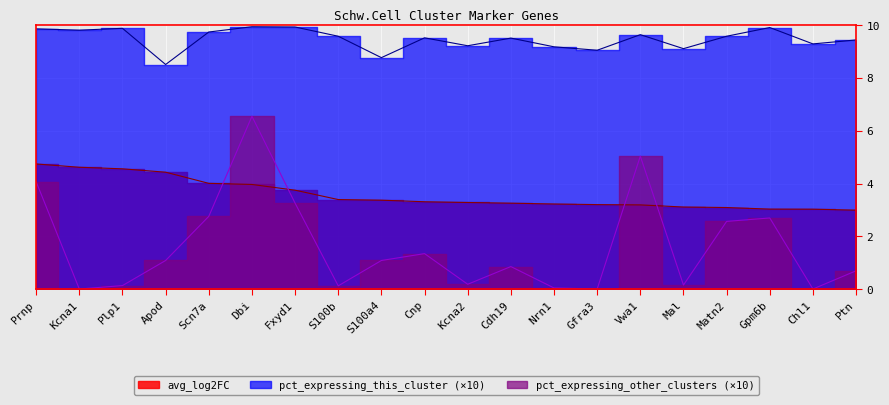

Which series changed the most between Nrn1 and Matn2?

pct_expressing_other_clusters